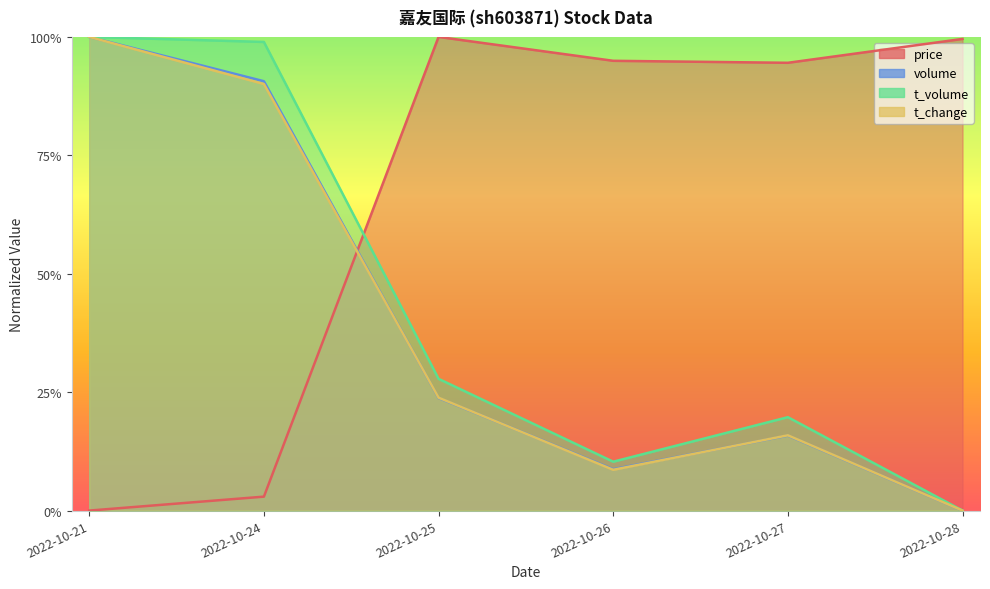

Is the value of price at 2022-10-21 greater than the value of t_change at 2022-10-25?

No